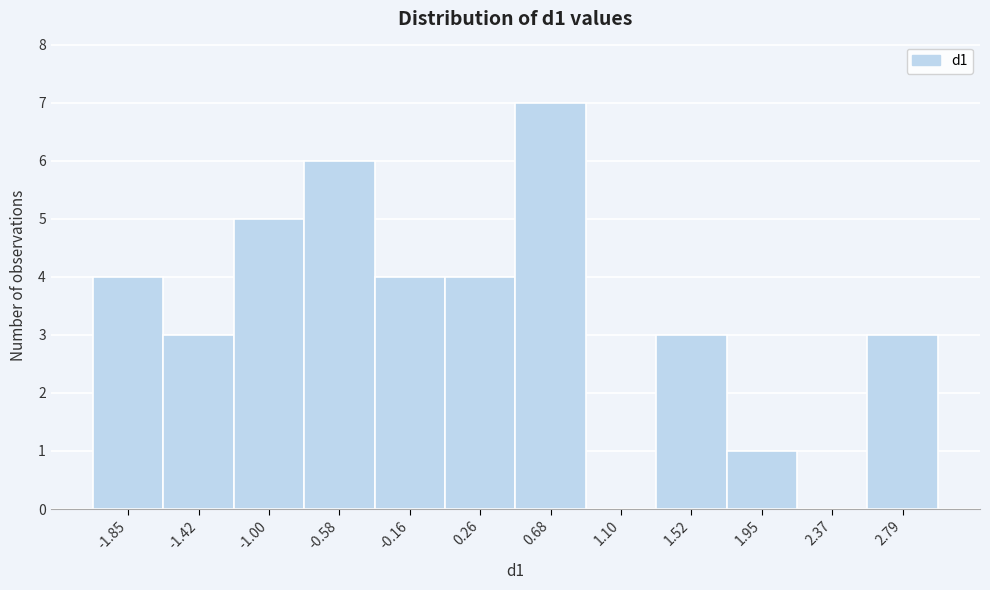

Reading left to right, transcribe this chart: for each bar, give the range it covers on the x-axis and its height. Neither the bar edges nor the heights are printed on the chart, so give them approximately, as read against the axes.

-2.05 to -1.65: 4
-1.65 to -1.20: 3
-1.20 to -0.80: 5
-0.80 to -0.35: 6
-0.35 to 0.05: 4
0.05 to 0.45: 4
0.45 to 0.90: 7
0.90 to 1.30: 0
1.30 to 1.75: 3
1.75 to 2.15: 1
2.15 to 2.60: 0
2.60 to 3.00: 3